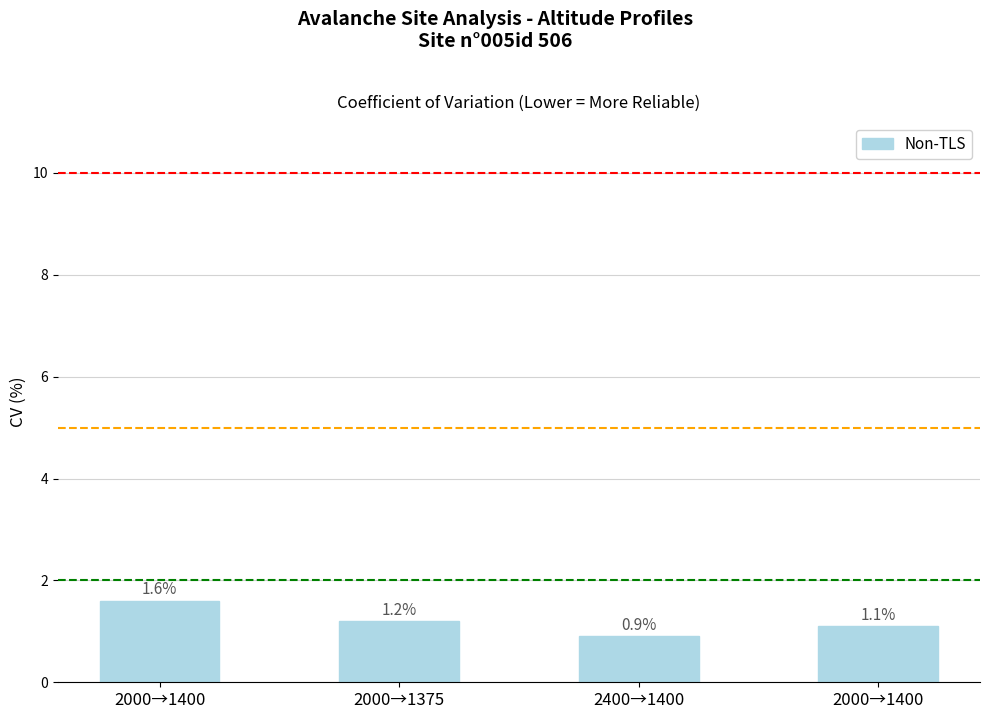

How many values exceed 1?

3